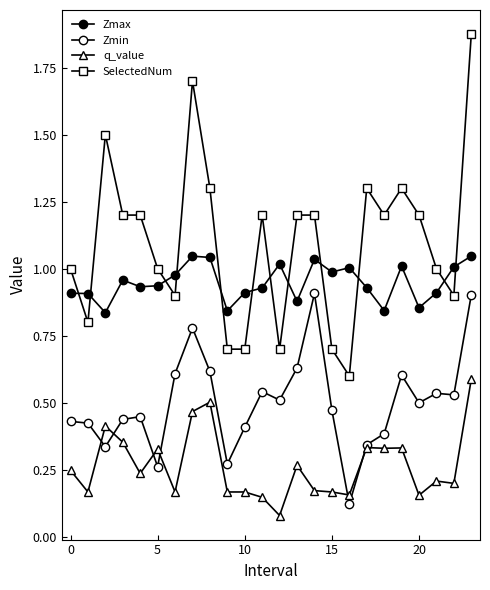

Which series has the widest spread of values?

SelectedNum